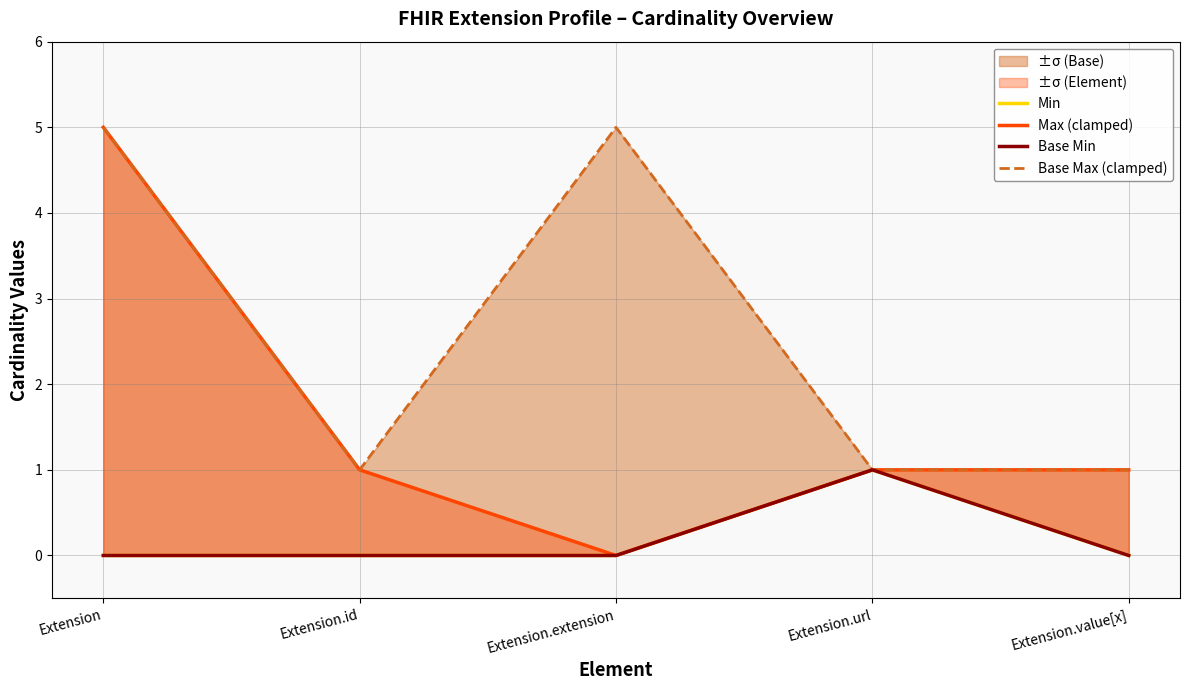

Reading left to right, transcribe all the data shown in this chart.

Min: Extension=0	Extension.id=0	Extension.extension=0	Extension.url=1	Extension.value[x]=0
Max (clamped): Extension=5	Extension.id=1	Extension.extension=0	Extension.url=1	Extension.value[x]=1
Base Min: Extension=0	Extension.id=0	Extension.extension=0	Extension.url=1	Extension.value[x]=0
Base Max (clamped): Extension=5	Extension.id=1	Extension.extension=5	Extension.url=1	Extension.value[x]=1